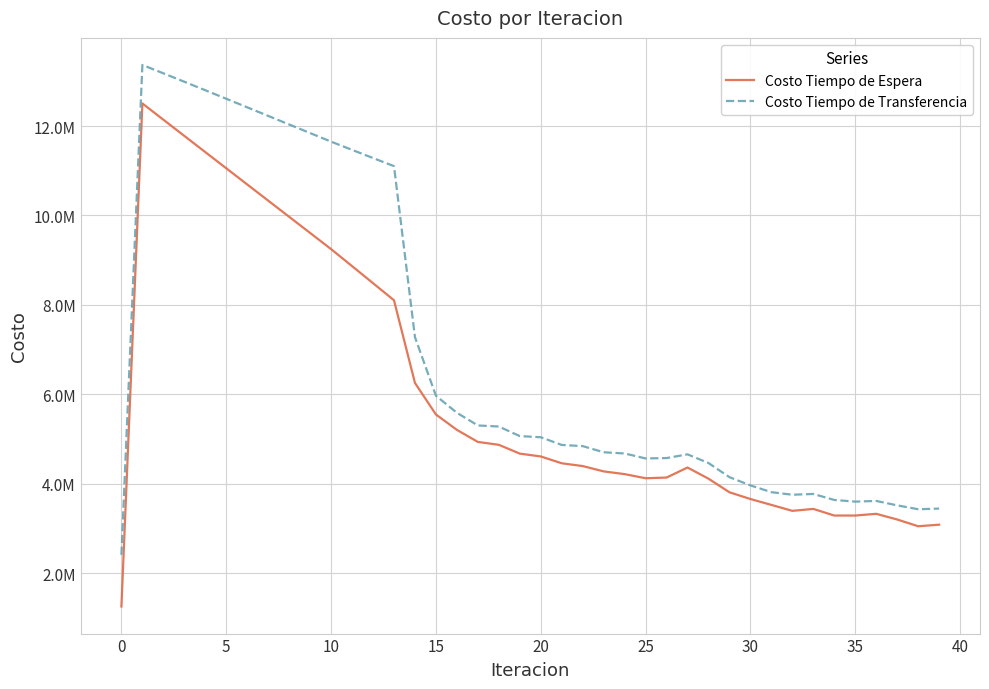

Does the chart display data point markers on the line(s)?

No